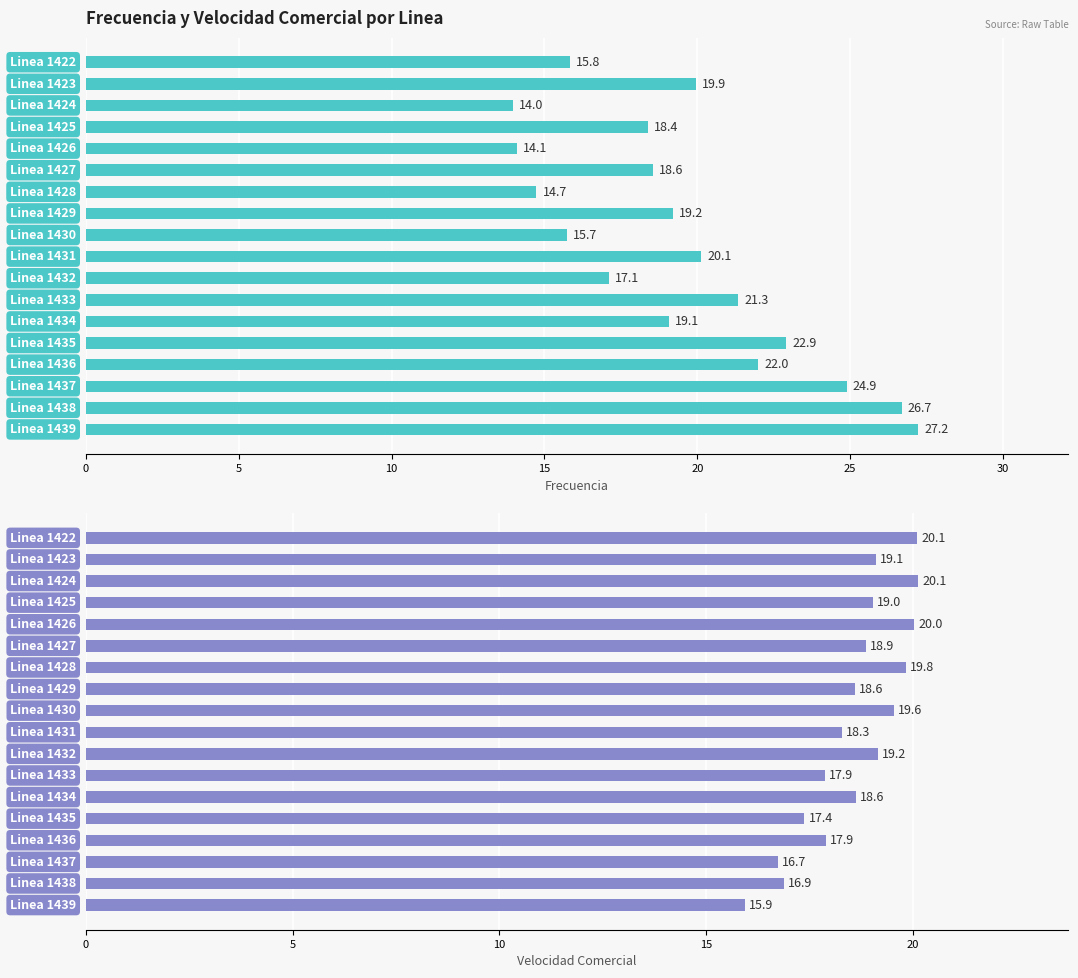

At how many categories does at least one series exceed 17?

18